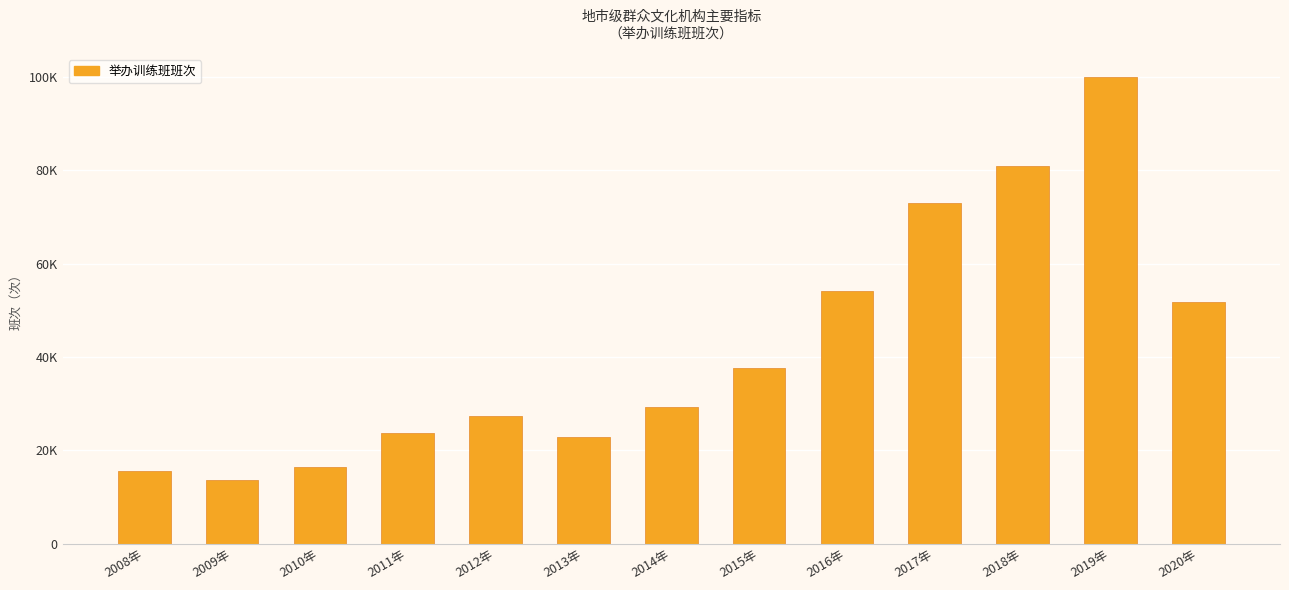

What is the sum of the values at 2016年 and 2020年?

106025